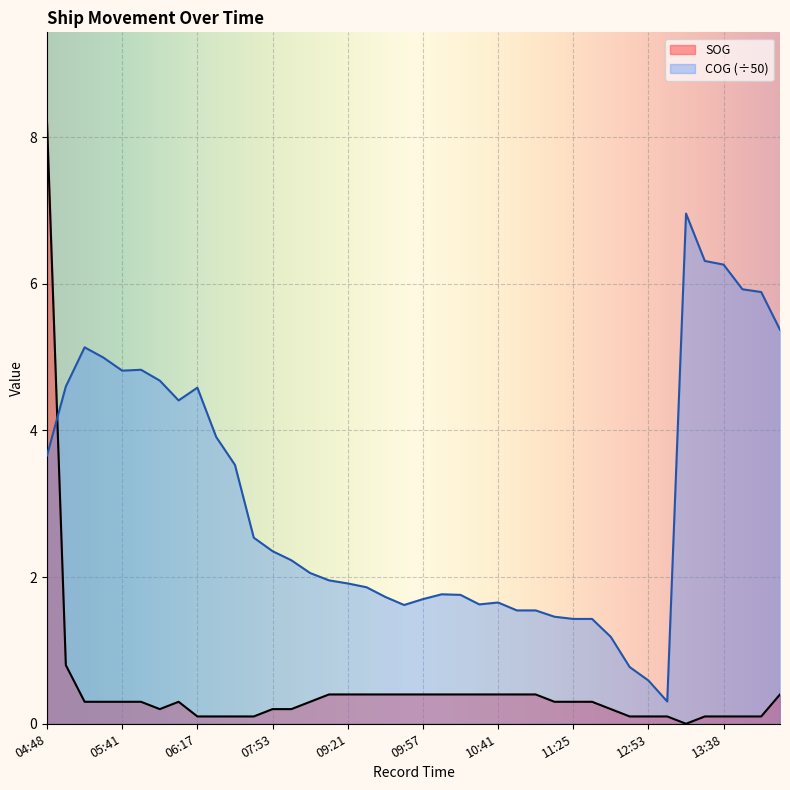

What is the average value of the SOG series?

0.5